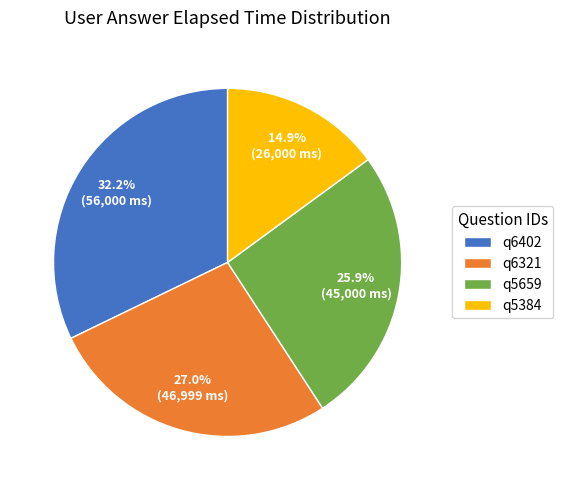

Is there a majority slice in this chart?

No